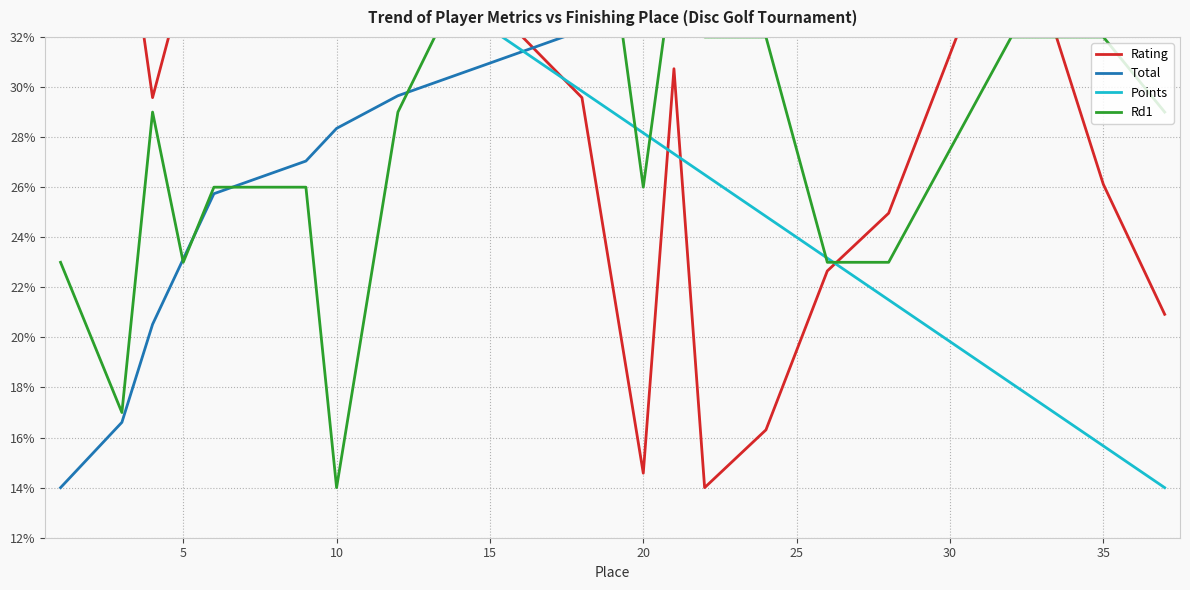

What is the sum of all Points values?

589.3